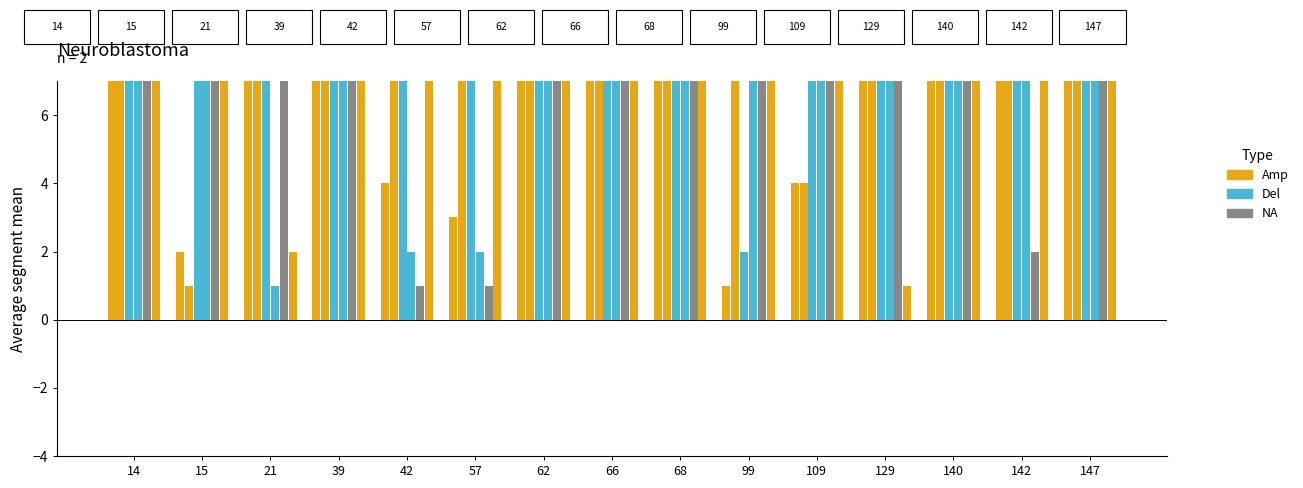

Reading right to left, extract all data points from this chart.

Amp: 147=35	142=10	140=51	129=1	109=17	99=19	68=17	66=37	62=17	57=9	42=9	39=57	21=2	15=55	14=40
Del: 147=52	142=9	140=53	129=53	109=10	99=11	68=10	66=51	62=10	57=2	42=2	39=49	21=1	15=41	14=22
NA: 147=51	142=2	140=45	129=21	109=9	99=36	68=9	66=36	62=9	57=1	42=1	39=59	21=42	15=54	14=14